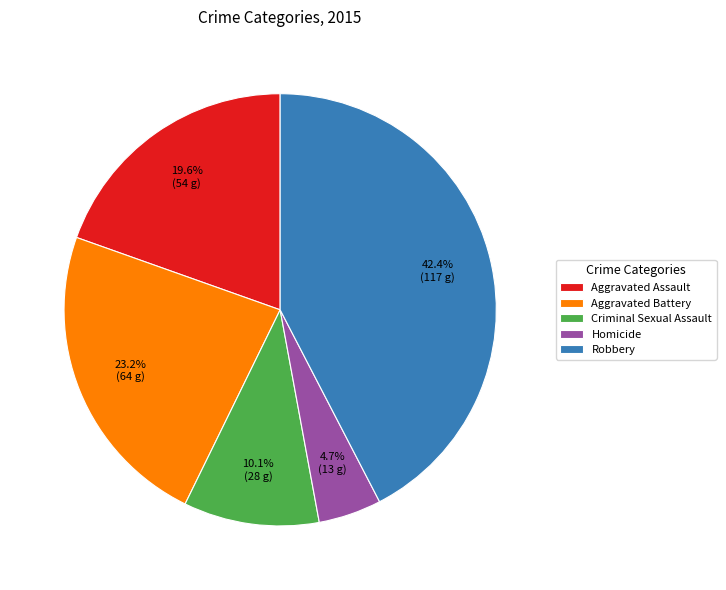

What is the total percentage of Robbery and Aggravated Battery?

65.6%